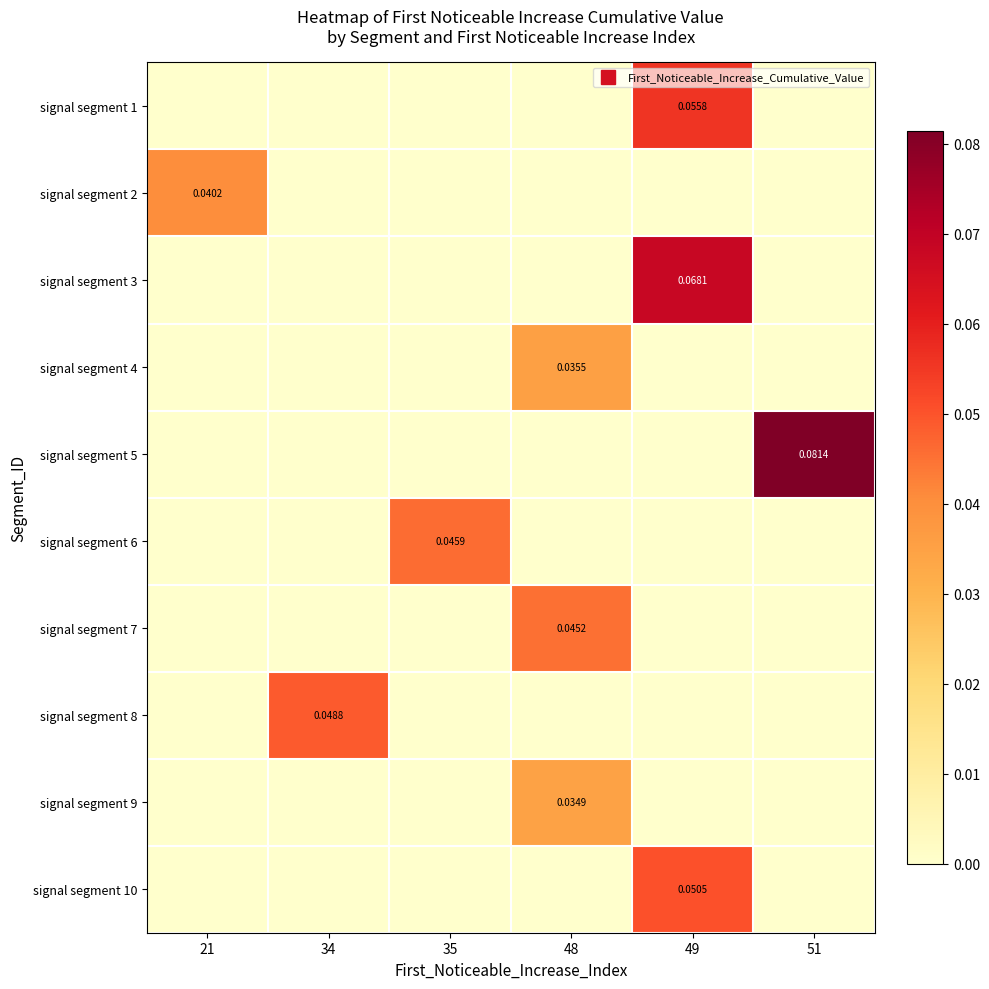

Reading right to left, transcribe all the data shown in this chart.

row_0: 51=0.0	49=0.1	48=0.0	35=0.0	34=0.0	21=0.0
row_1: 51=0.0	49=0.0	48=0.0	35=0.0	34=0.0	21=0.0
row_2: 51=0.0	49=0.1	48=0.0	35=0.0	34=0.0	21=0.0
row_3: 51=0.0	49=0.0	48=0.0	35=0.0	34=0.0	21=0.0
row_4: 51=0.1	49=0.0	48=0.0	35=0.0	34=0.0	21=0.0
row_5: 51=0.0	49=0.0	48=0.0	35=0.0	34=0.0	21=0.0
row_6: 51=0.0	49=0.0	48=0.0	35=0.0	34=0.0	21=0.0
row_7: 51=0.0	49=0.0	48=0.0	35=0.0	34=0.0	21=0.0
row_8: 51=0.0	49=0.0	48=0.0	35=0.0	34=0.0	21=0.0
row_9: 51=0.0	49=0.1	48=0.0	35=0.0	34=0.0	21=0.0